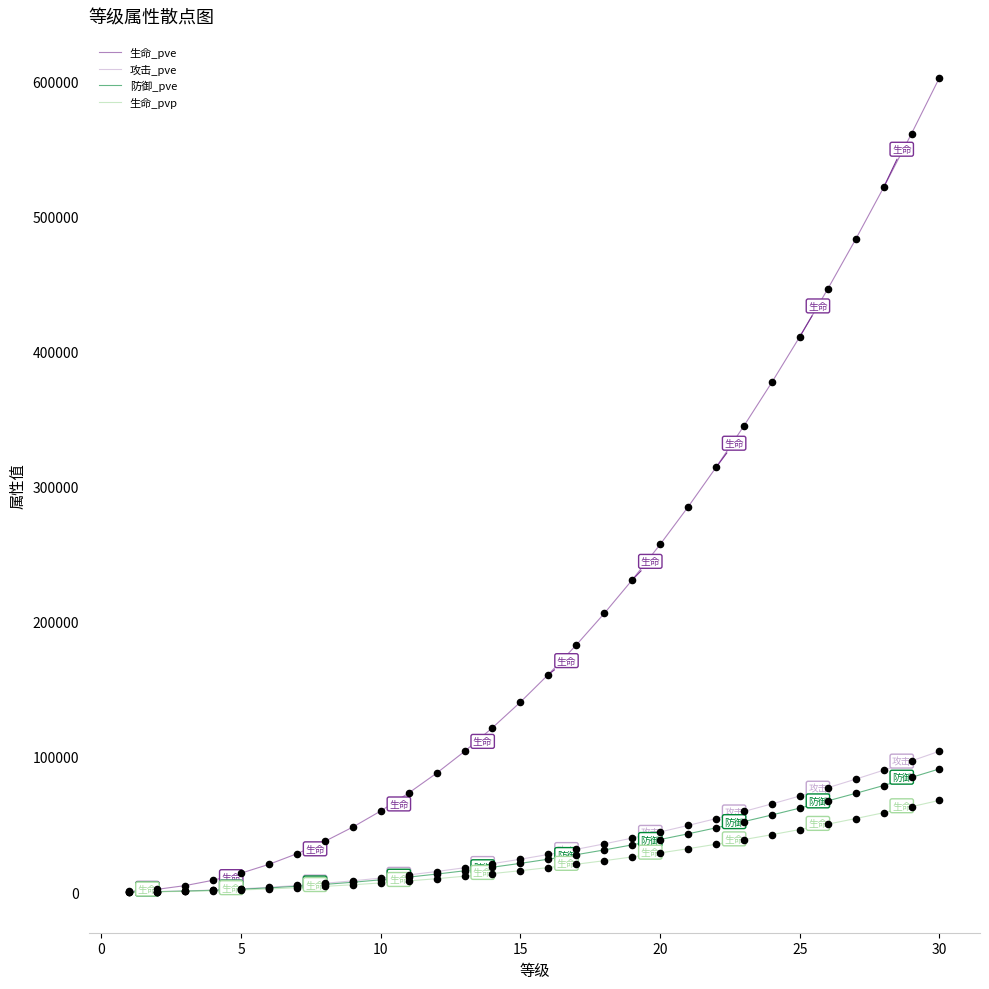

What are all the series names shown in the legend?

生命_pve, 攻击_pve, 防御_pve, 生命_pvp